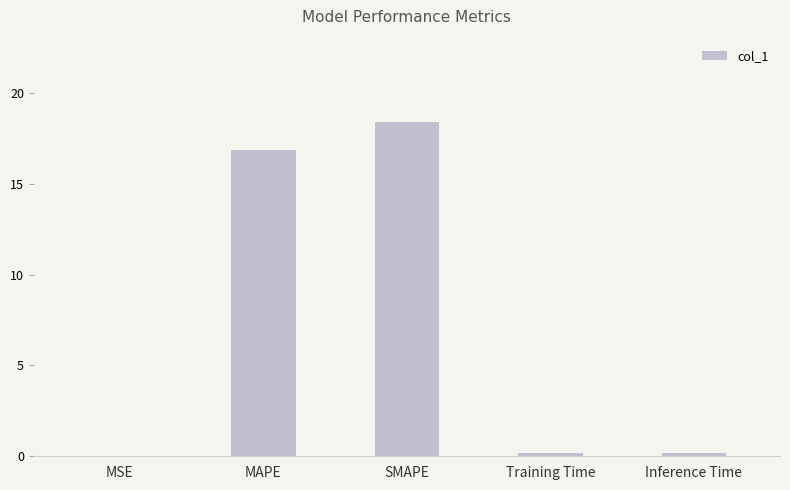

Which has a higher value, Inference Time or MAPE?

MAPE